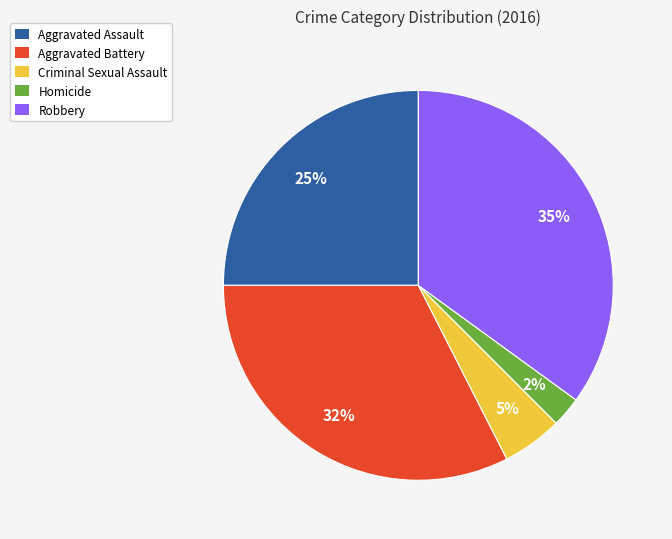

Is it true that Criminal Sexual Assault is 5% of the pie?

True